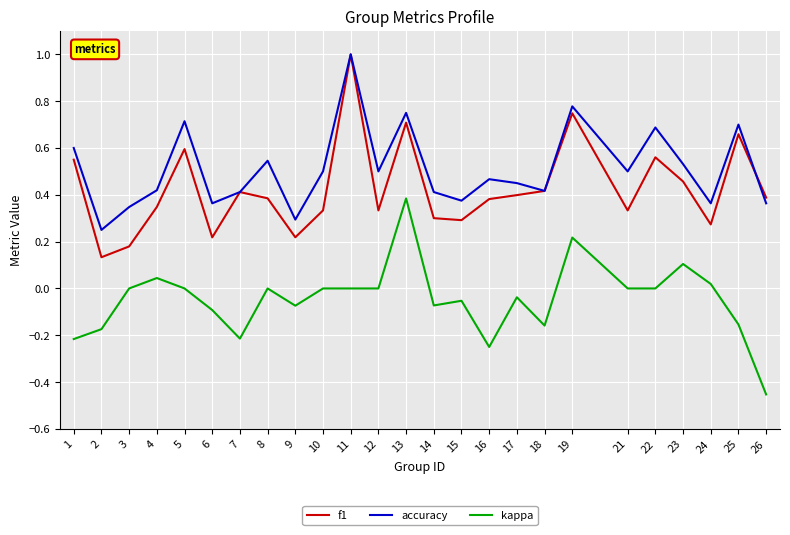

Rank the series at 12 from highest to lowest value.

accuracy, f1, kappa